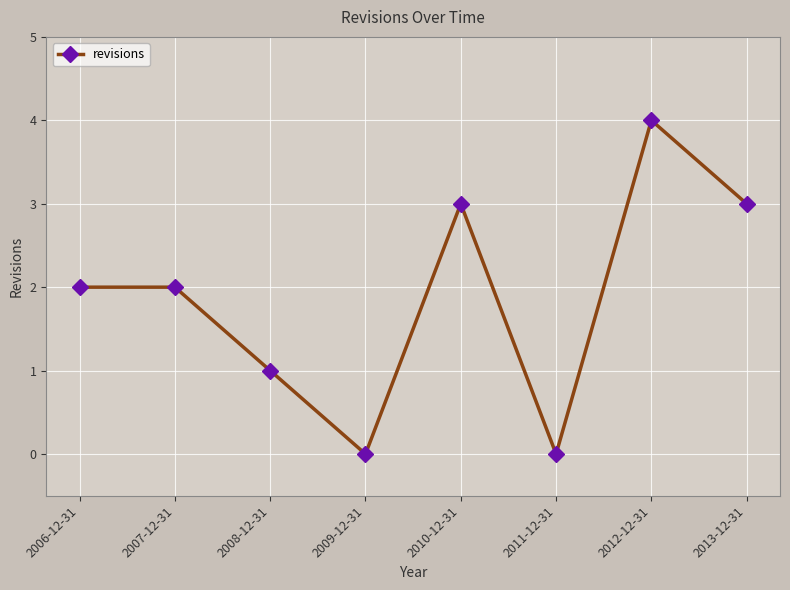

True or false: the data shows 3 at 2013-12-31.

True